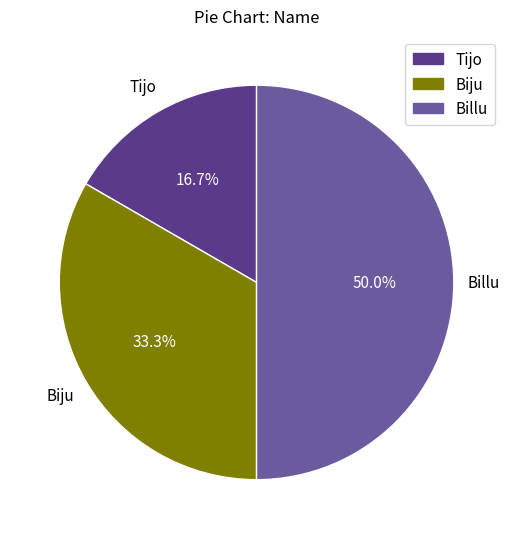

Which slice is the smallest?

Tijo